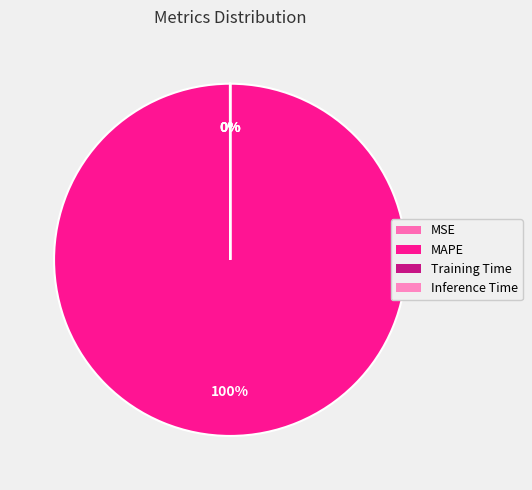

How many segments does this pie chart have?

4